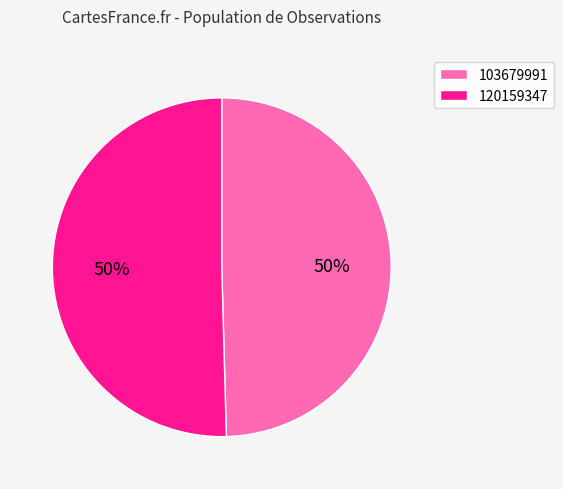

To the nearest percent, what is the combined percentage of 120159347 and 103679991?

100%